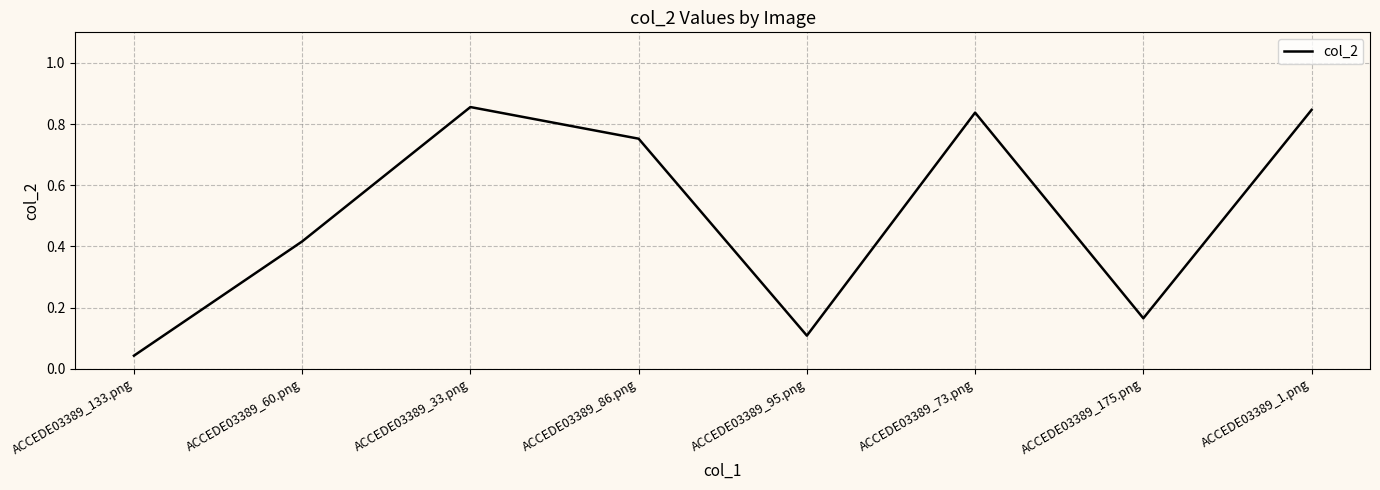

Which category has the highest value across all series?

ACCEDE03389_33.png